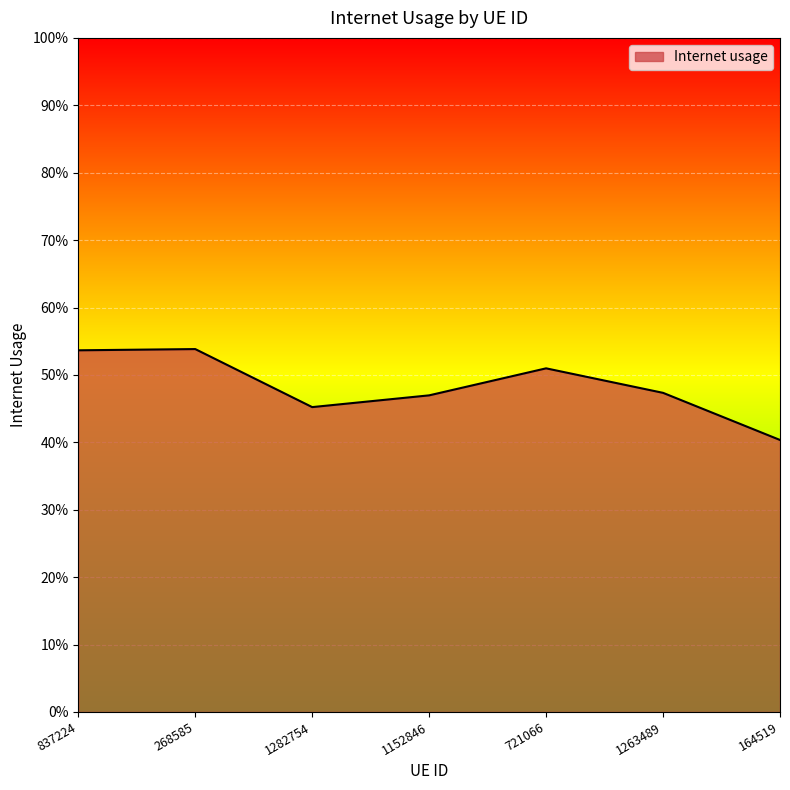

Which category has the lowest value across all series?

164519